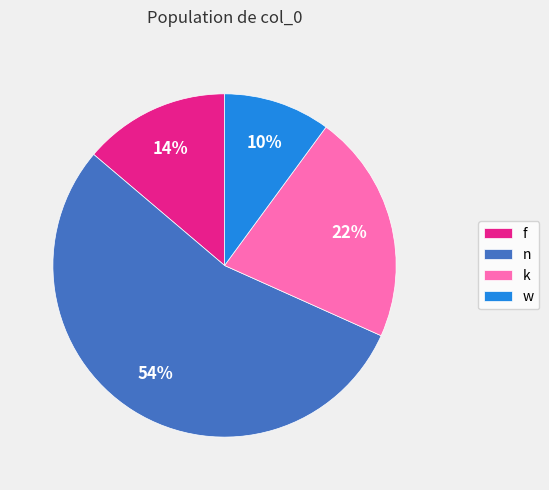

Does any single category account for the majority?

Yes